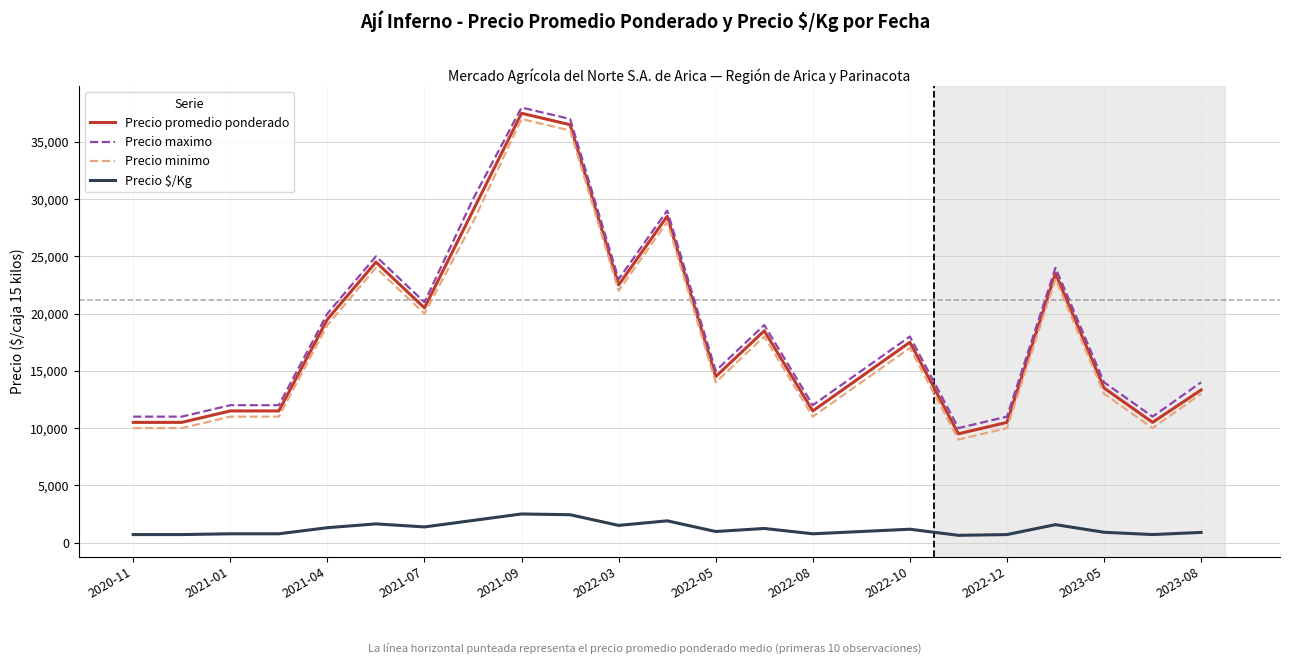

True or false: Precio minimo and Precio $/Kg intersect in this chart.

False